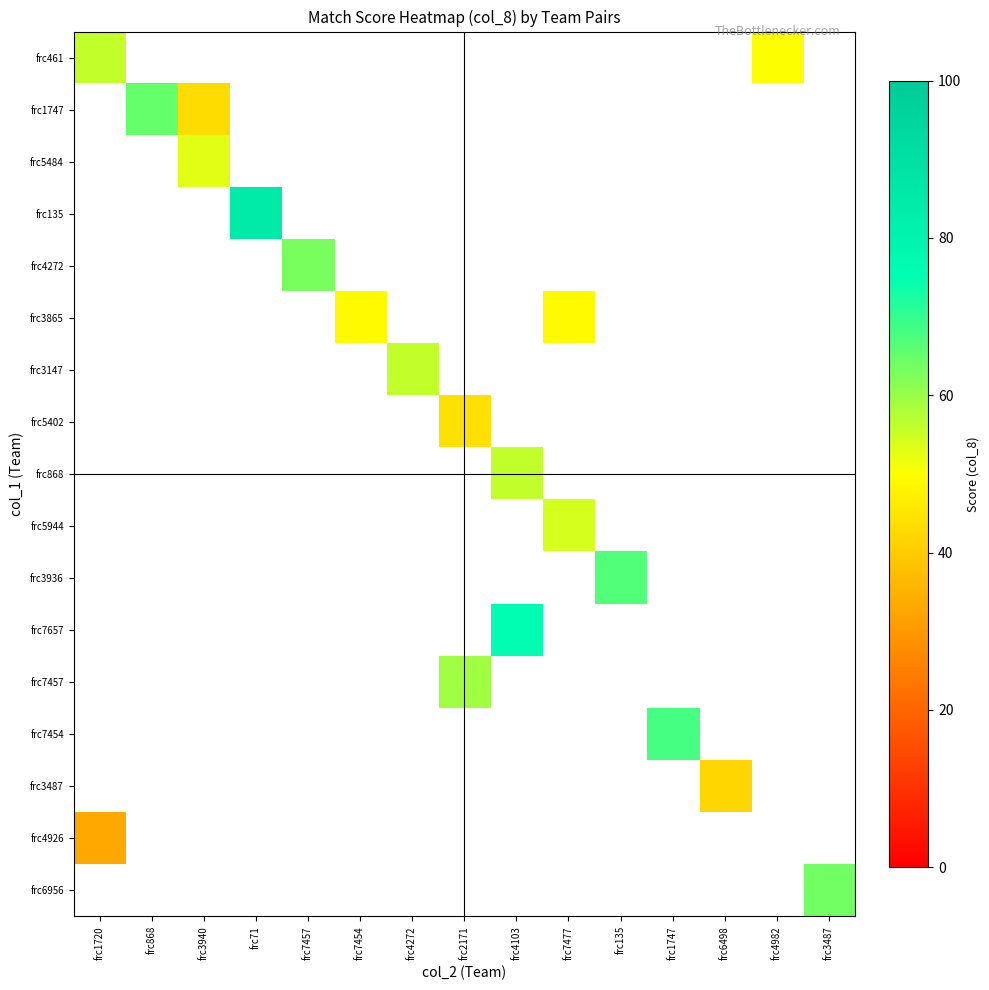

At which category does the chart reach its peak across all series?

frc71